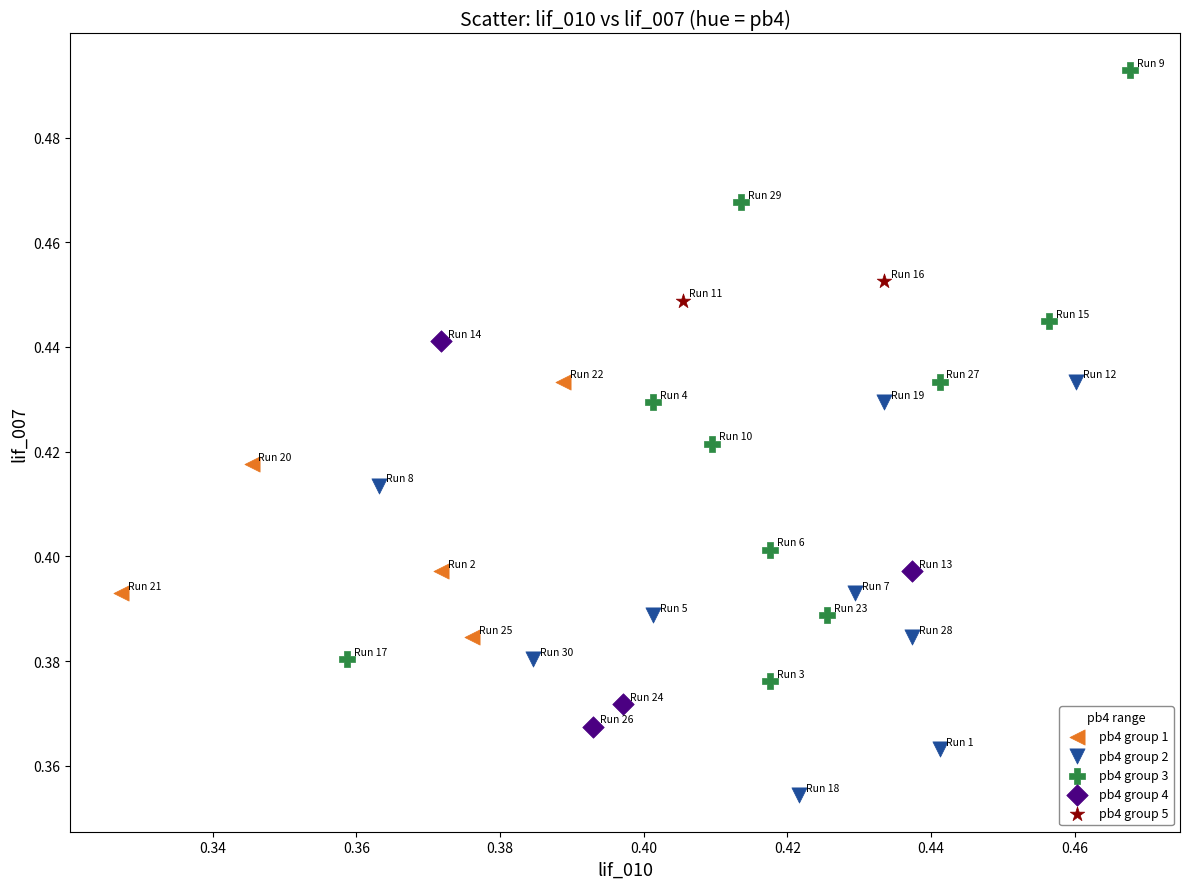

Which series contains the lowest Y value?

pb4 group 2